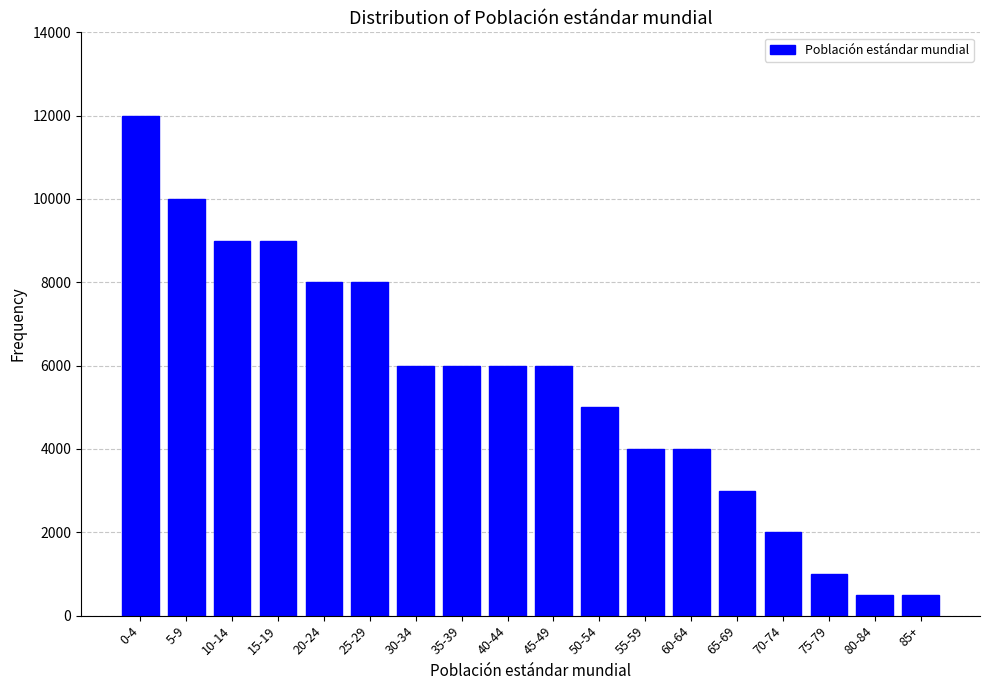

Reading right to left, transcribe all the data shown in this chart.

85+=500	80-84=500	75-79=1000	70-74=2000	65-69=3000	60-64=4000	55-59=4000	50-54=5000	45-49=6000	40-44=6000	35-39=6000	30-34=6000	25-29=8000	20-24=8000	15-19=9000	10-14=9000	5-9=10000	0-4=12000